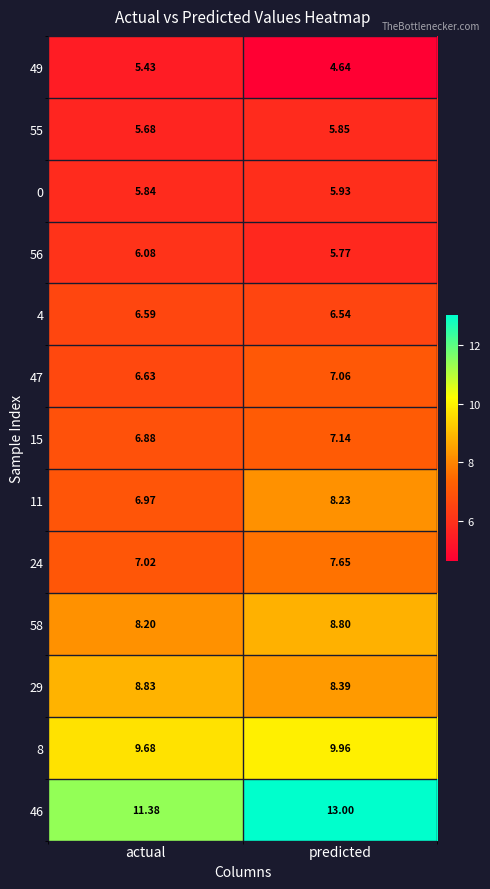

At which category is the sum across all series the highest?

predicted